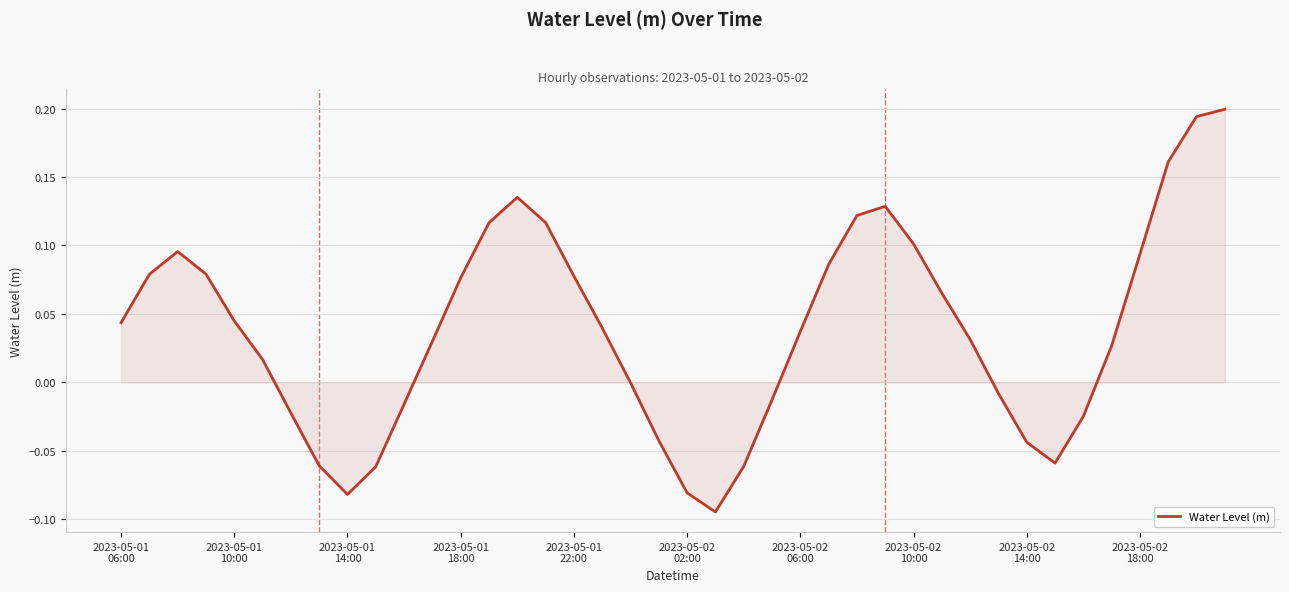

What is the difference between the maximum and minimum values?

0.3